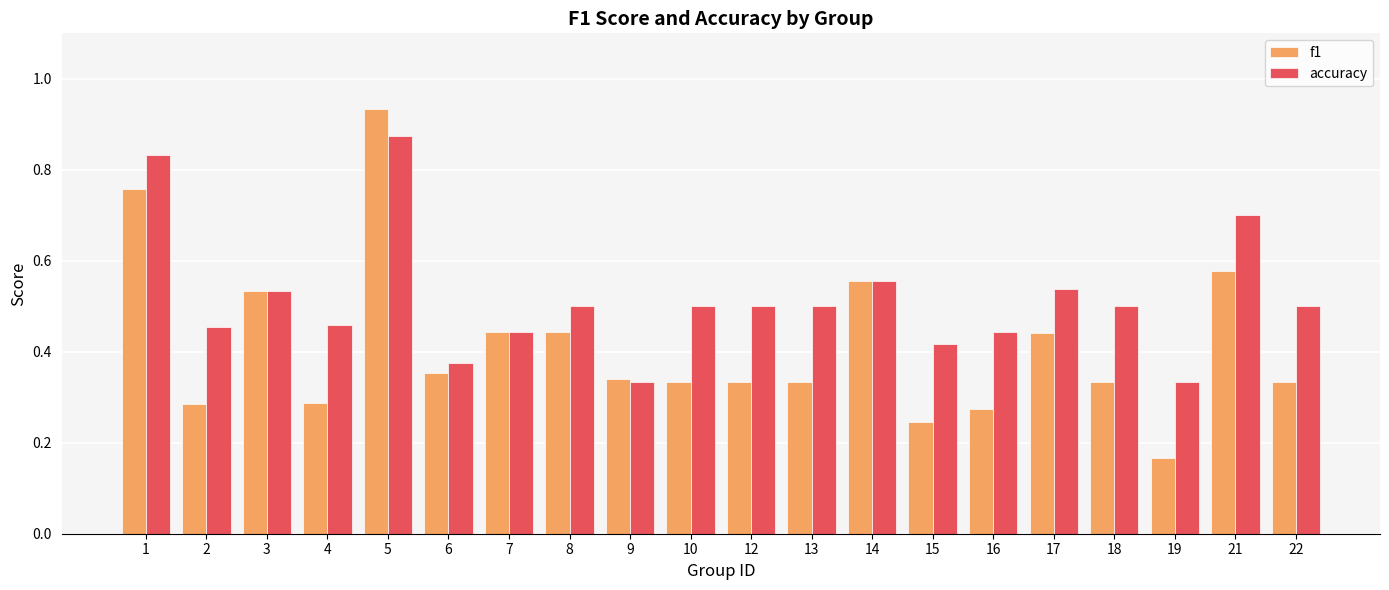

True or false: accuracy has a value of 0.3 at 12.

False